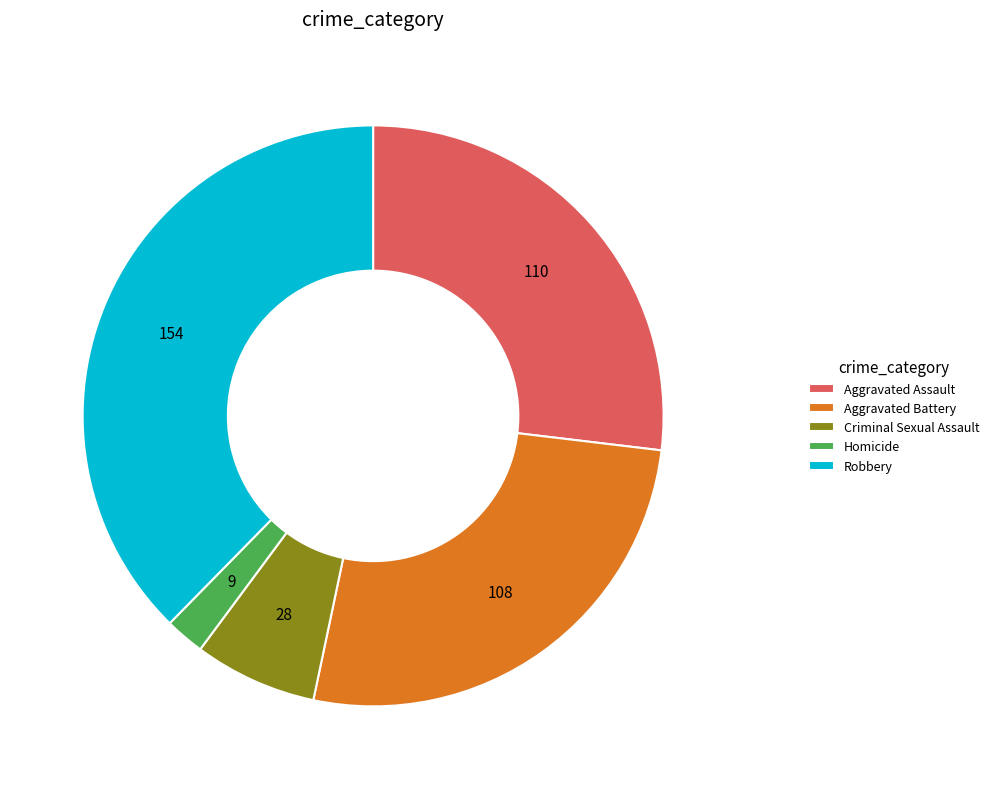

Combined, do Aggravated Assault and Criminal Sexual Assault account for over 50%?

No